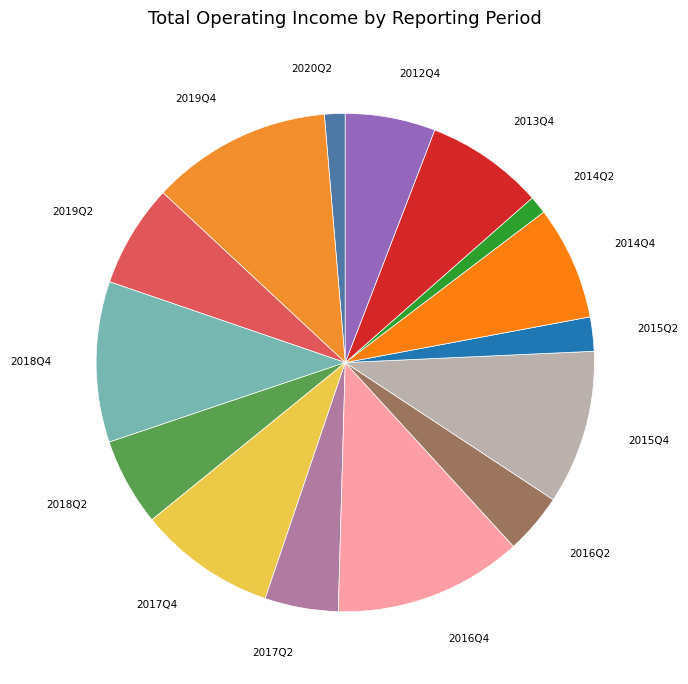

Does 2018Q2 represent more than half of the total?

No